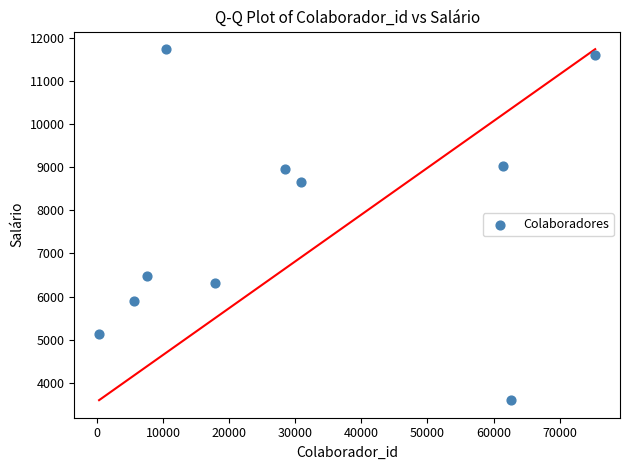

What is the range of Y values (max minus min)?

8157.6